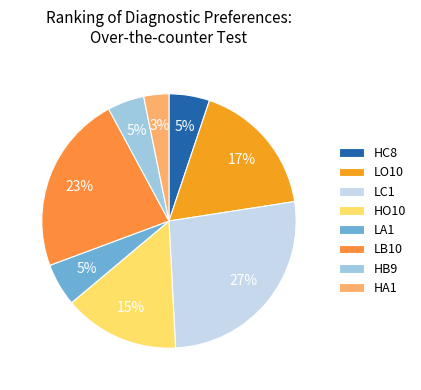

To the nearest percent, what portion does LB10 represent?

23%